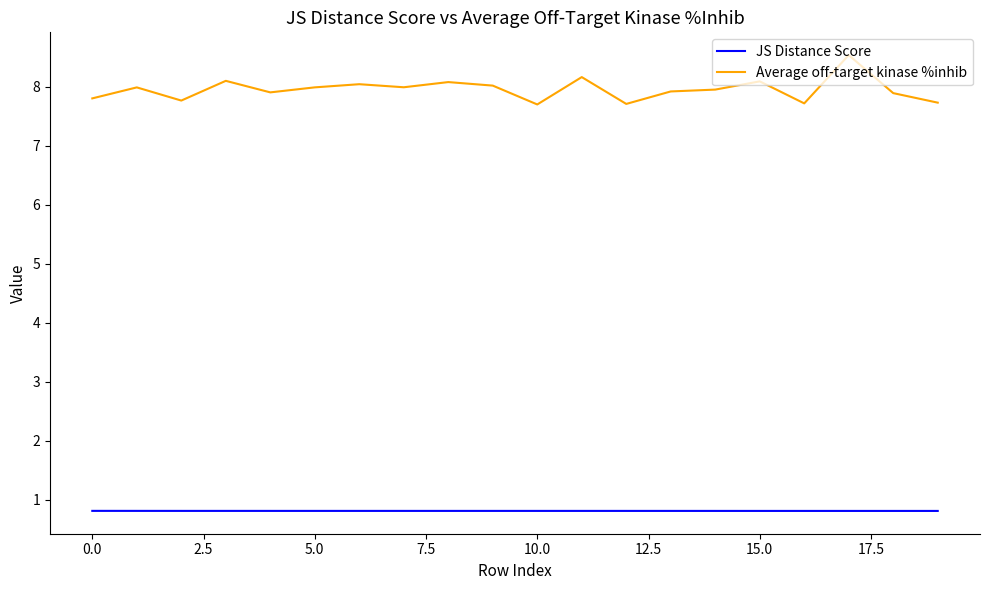

Which series has the largest total across all categories?

Average off-target kinase %inhib